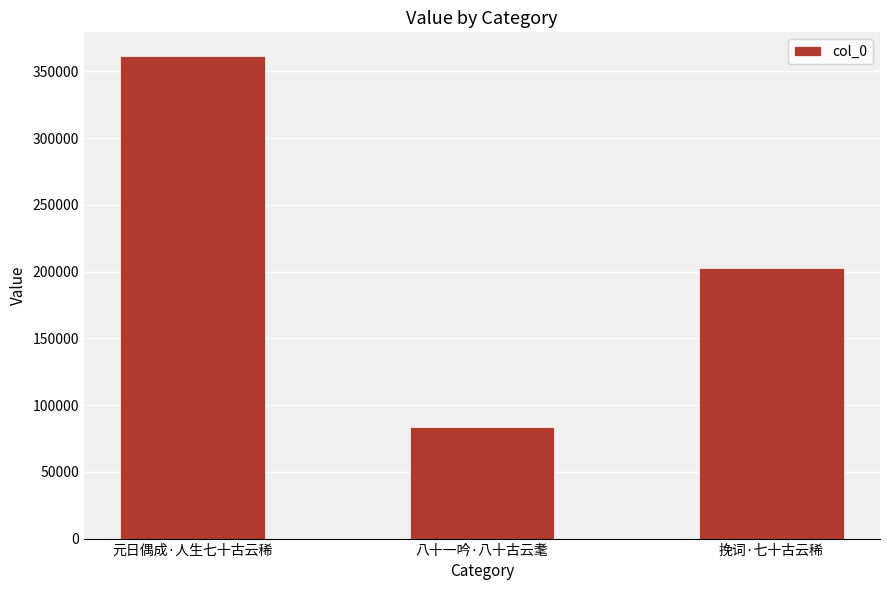

Reading left to right, transcribe all the data shown in this chart.

元日偶成·人生七十古云稀=361278	八十一吟·八十古云耄=83869	挽词·七十古云稀=202448